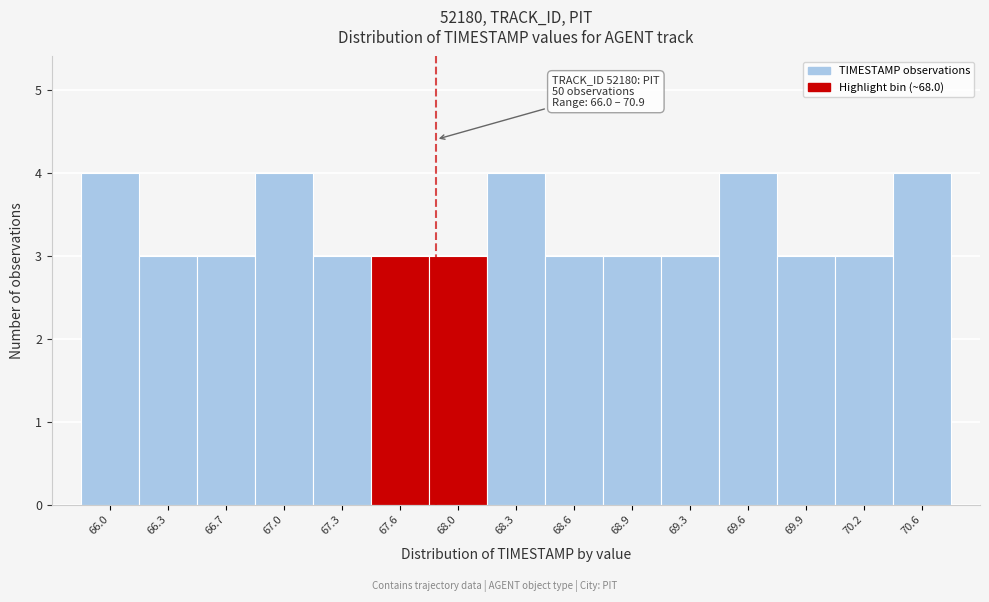

Reading left to right, transcribe all the data shown in this chart.

66.0=4	66.3=3	66.7=3	67.0=4	67.3=3	67.6=3	68.0=3	68.3=4	68.6=3	68.9=3	69.3=3	69.6=4	69.9=3	70.2=3	70.6=4